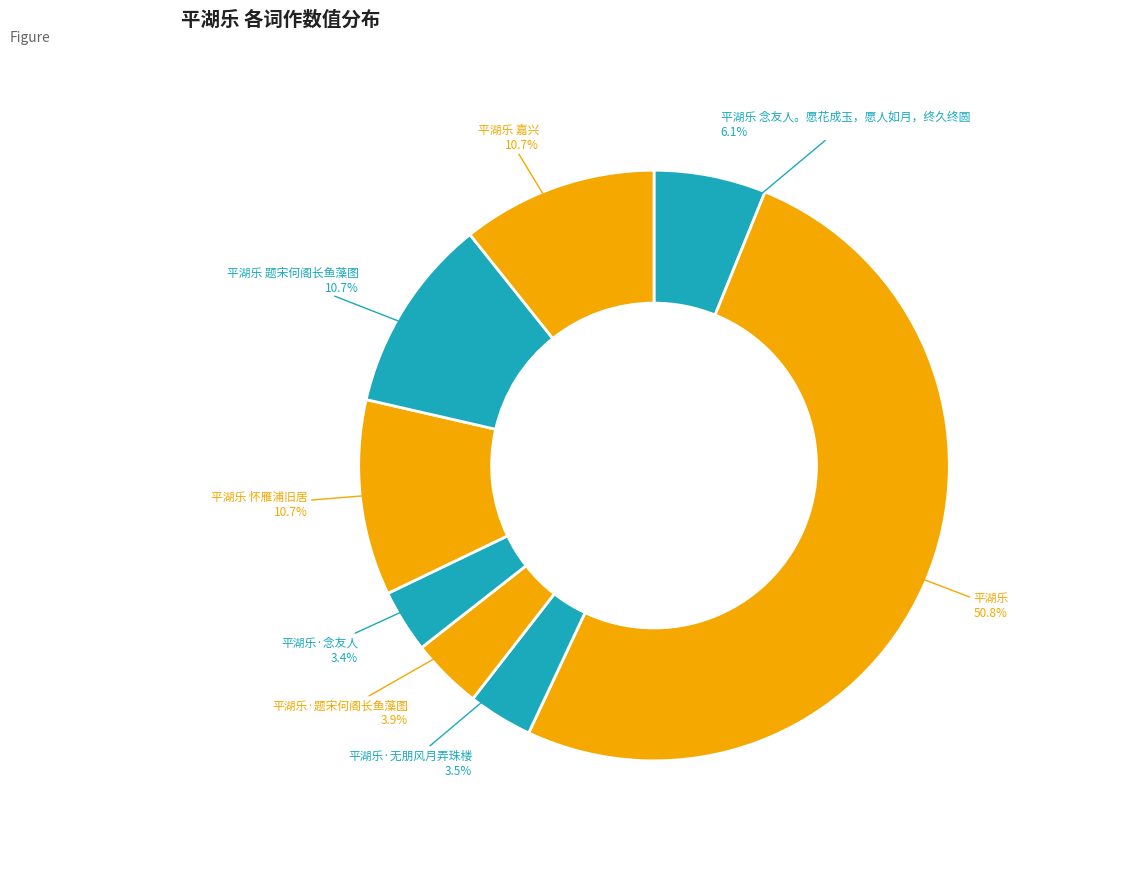

How many segments does this pie chart have?

8